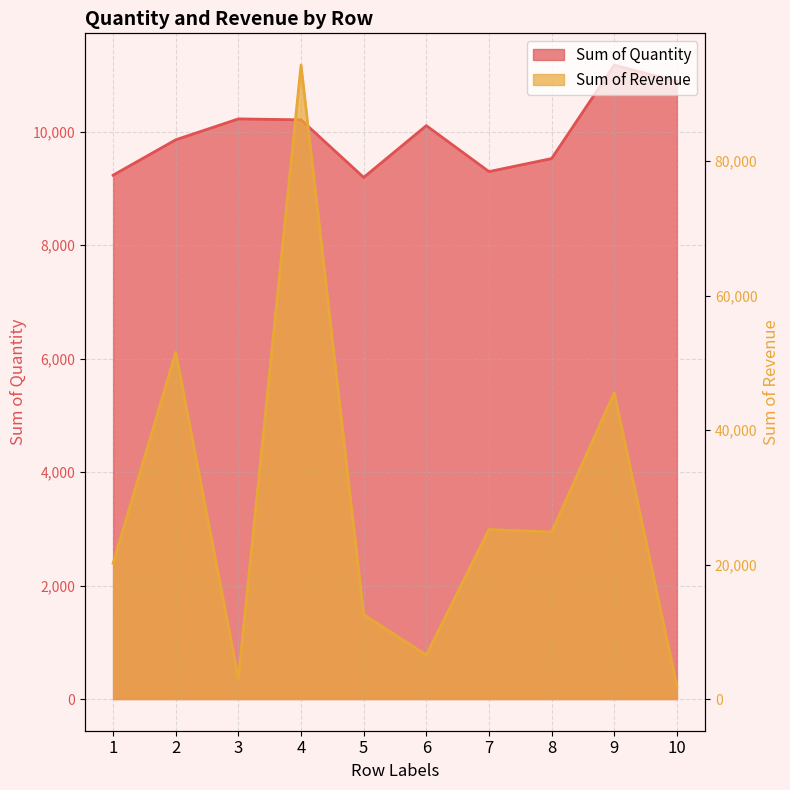

What is the total value across all series at 3?

13265.6